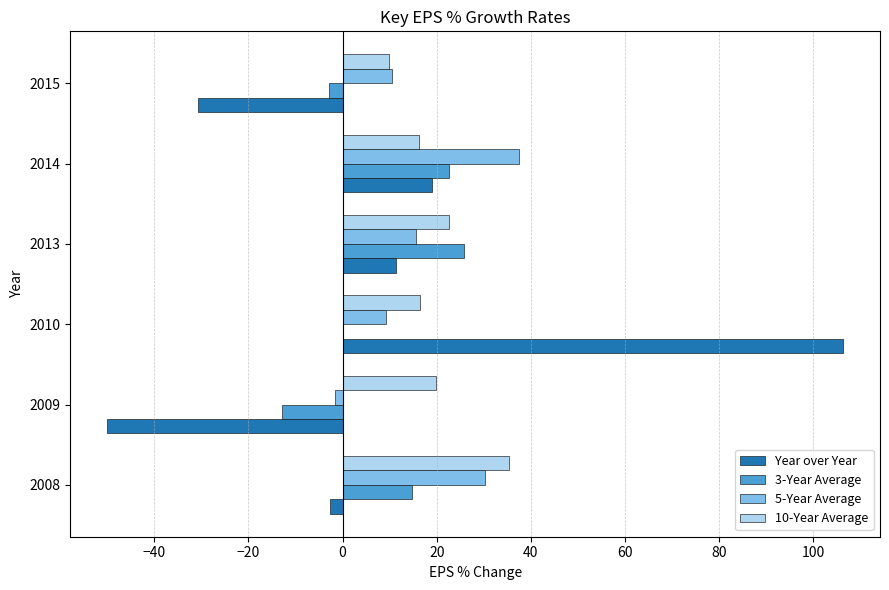

How many series are shown in this chart?

4